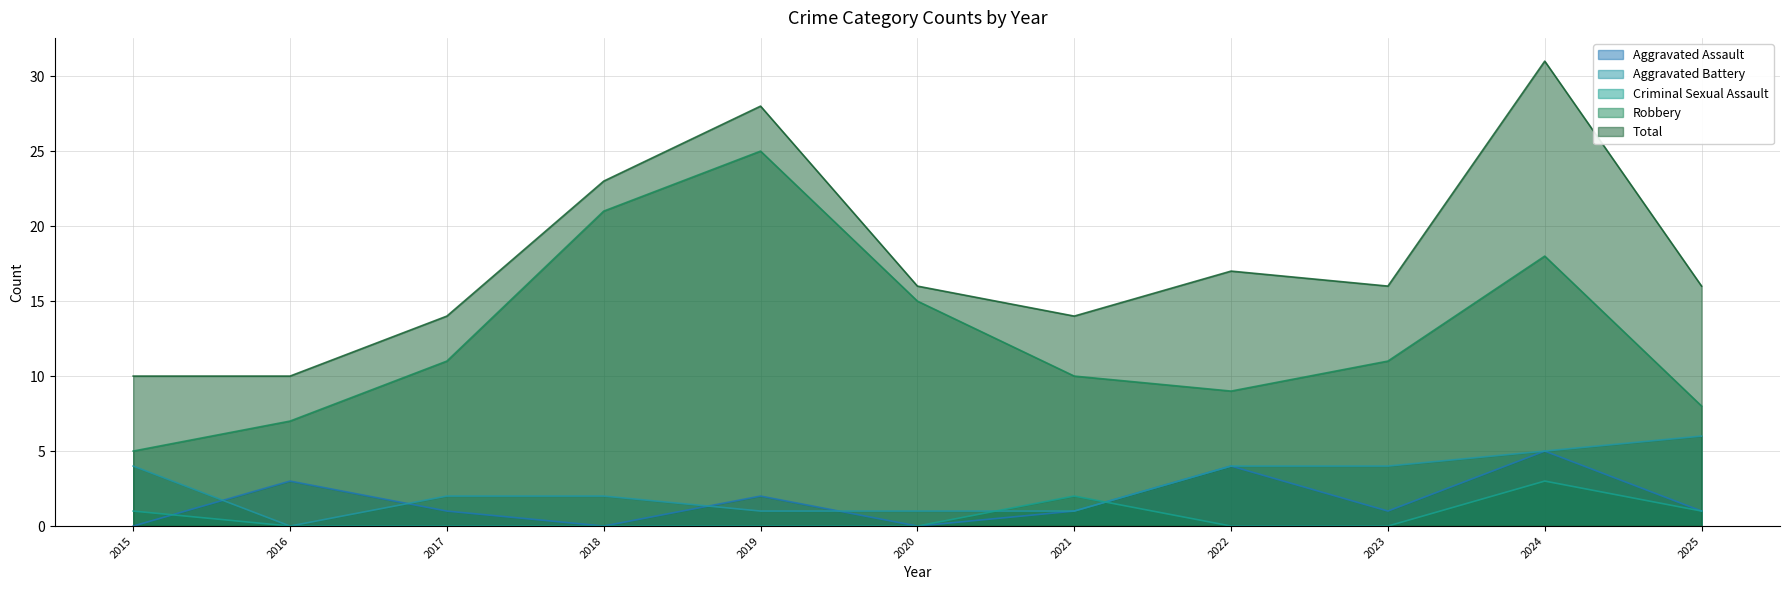

Is it true that Aggravated Battery equals 7 at 2024?

False